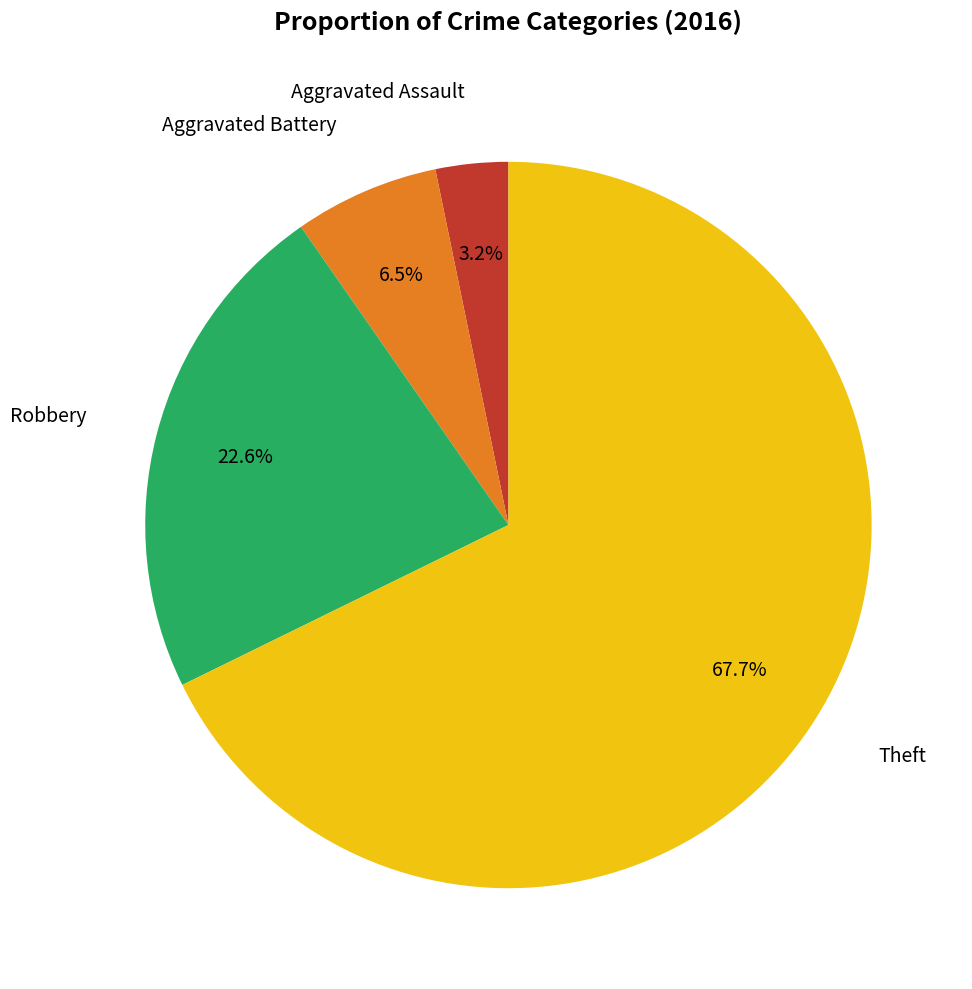

Does any single category account for the majority?

Yes